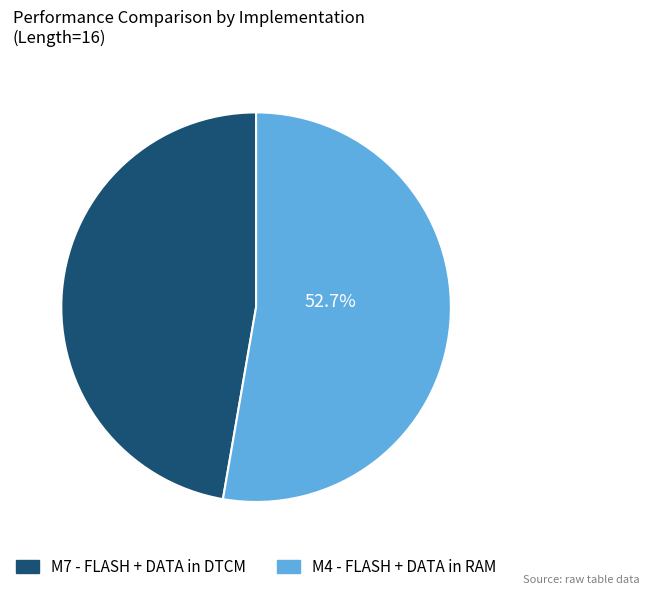

Which slice is the largest?

M4 - FLASH + DATA in RAM